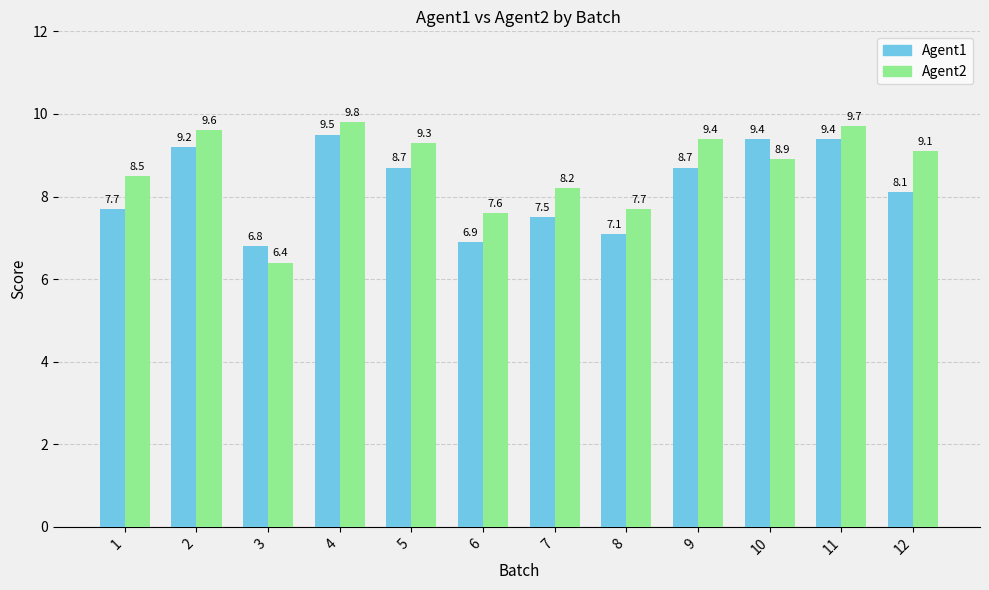

What is the value of the Agent1 bar at the 2nd from the left?

9.2